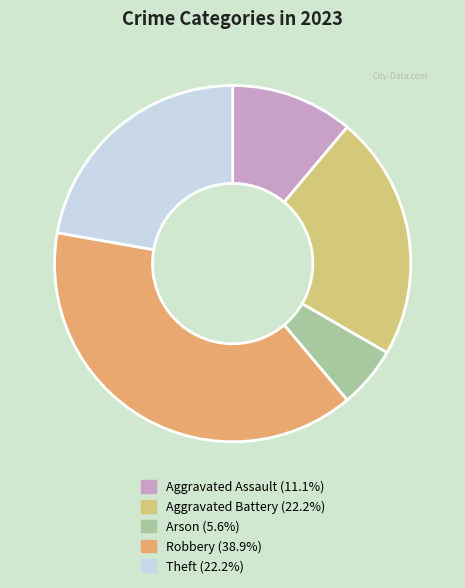

How many slices are in this pie chart?

5